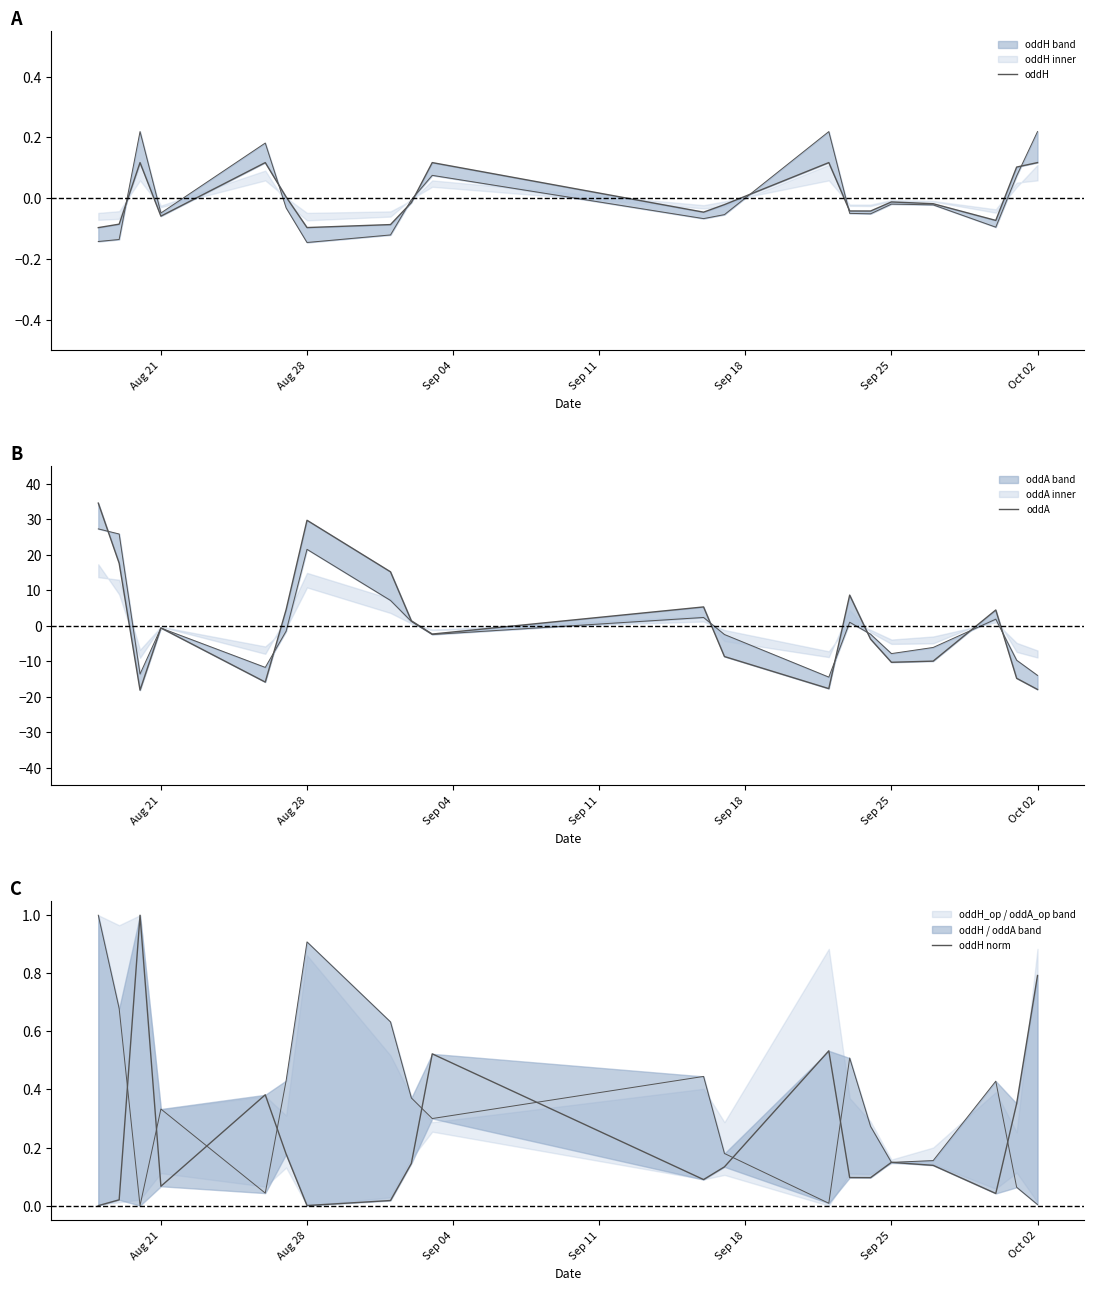

What is the approximate value of oddH at Sep 04?

0.1